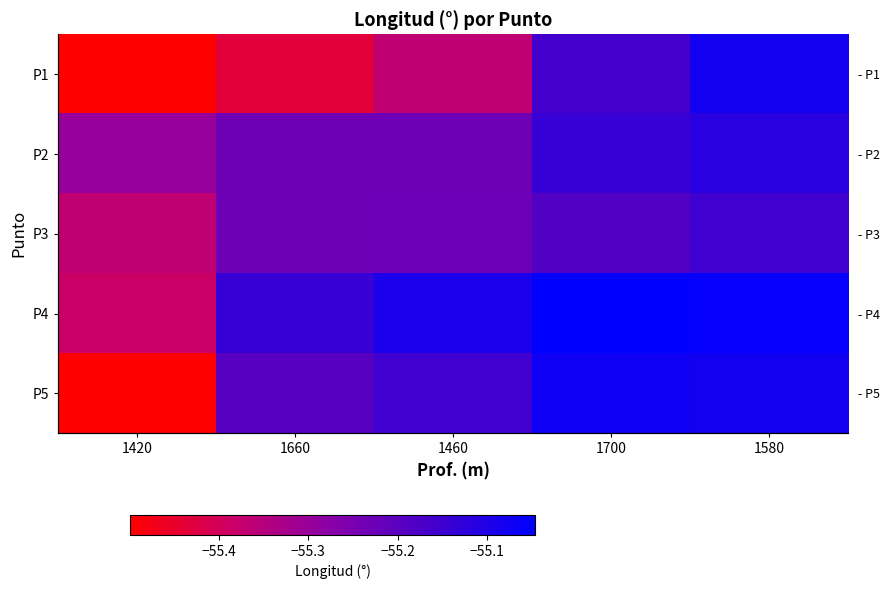

The value of P4 at 1660 is -55.1. True or false?

True